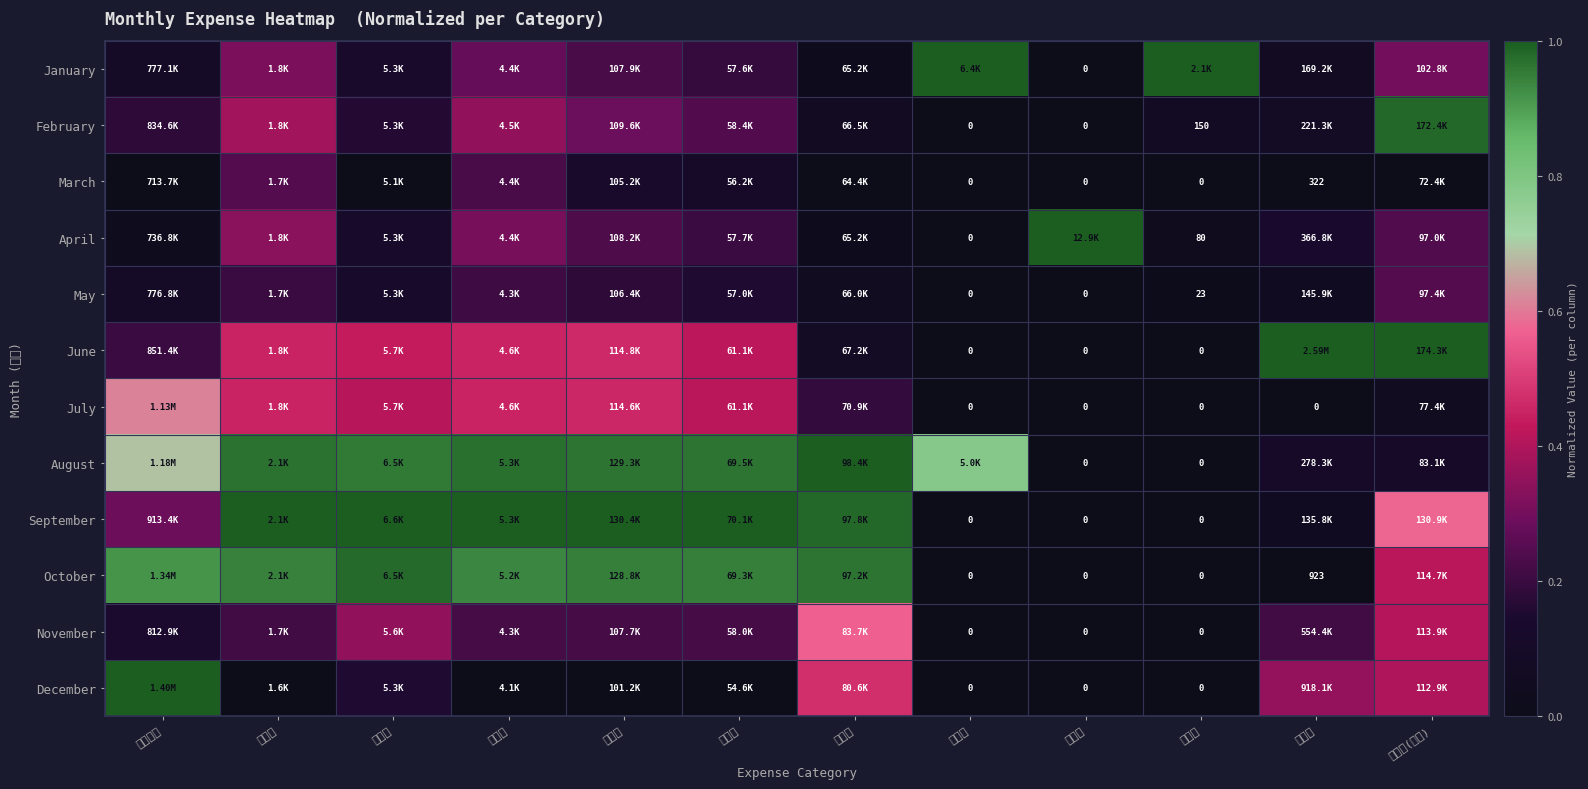

The November series shows 0.3 at 生育险. True or false?

True